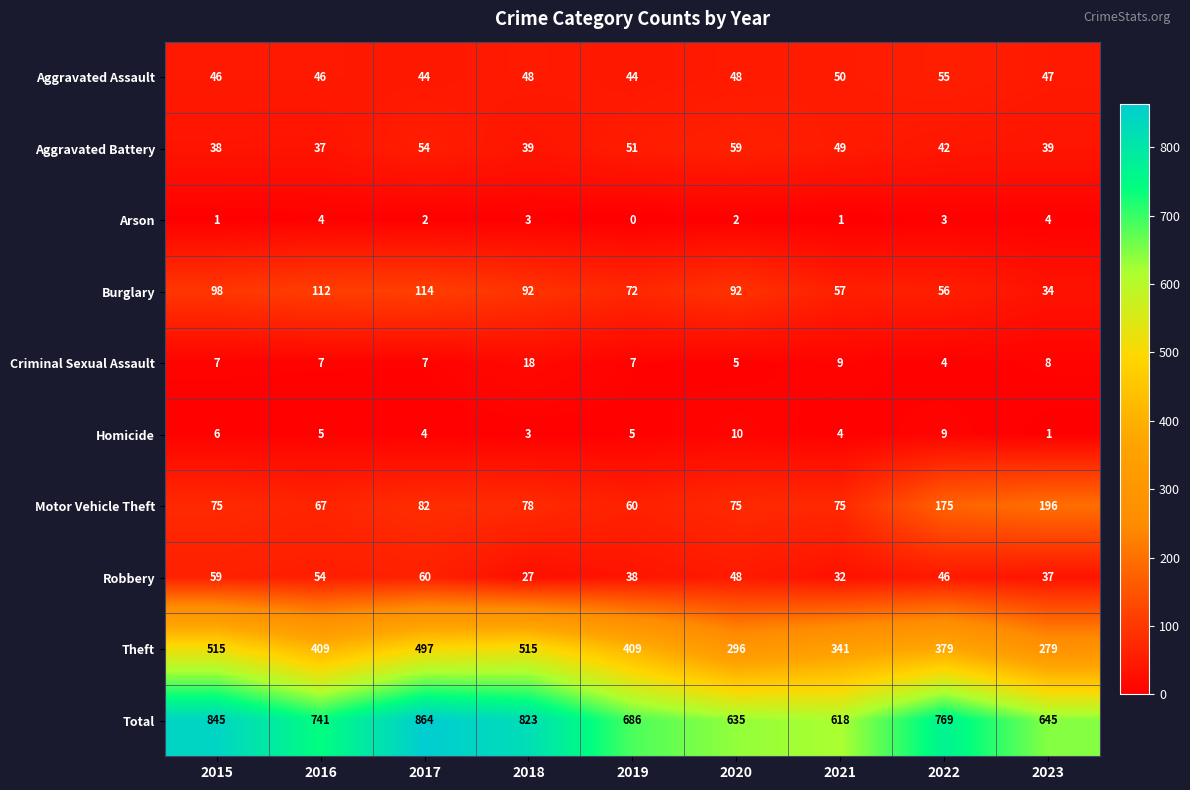

Count the number of data series in this chart.

10